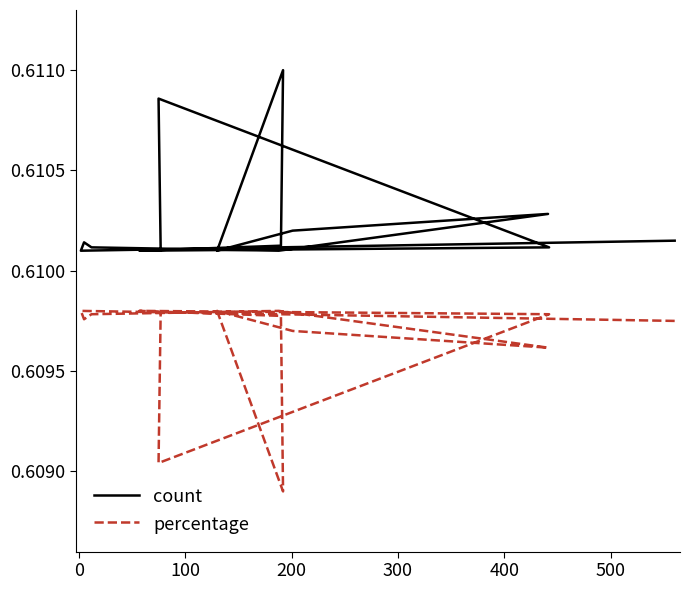

What is the sum of all count values?

9.2